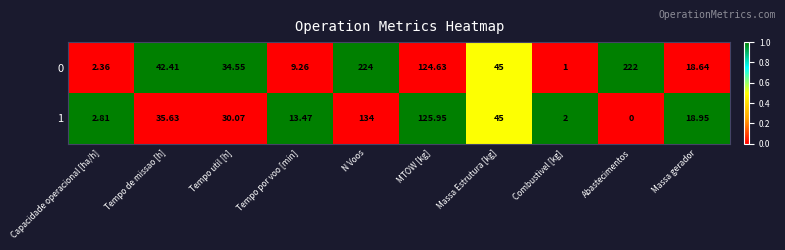

Between Tempo util [h] and N Voos, which series saw the biggest shift?

0